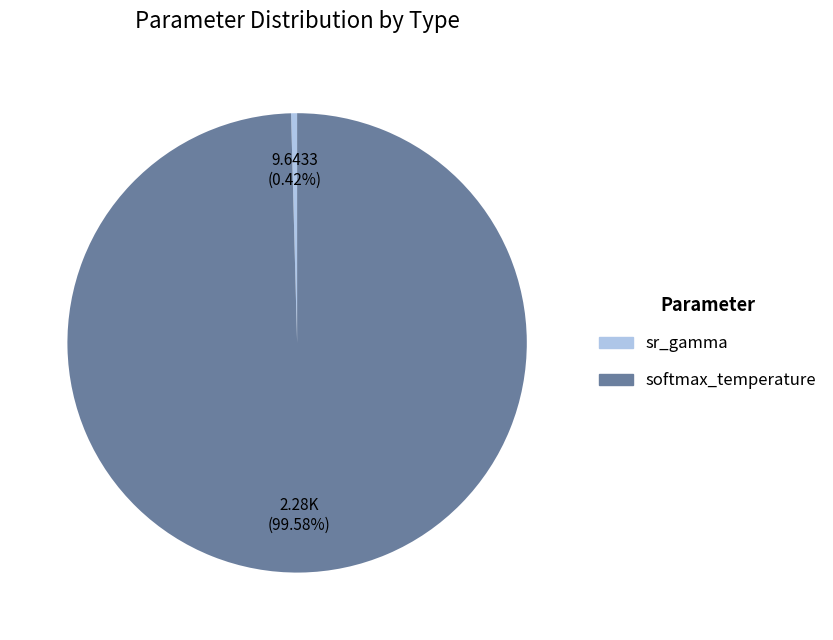

How many slices are in this pie chart?

2